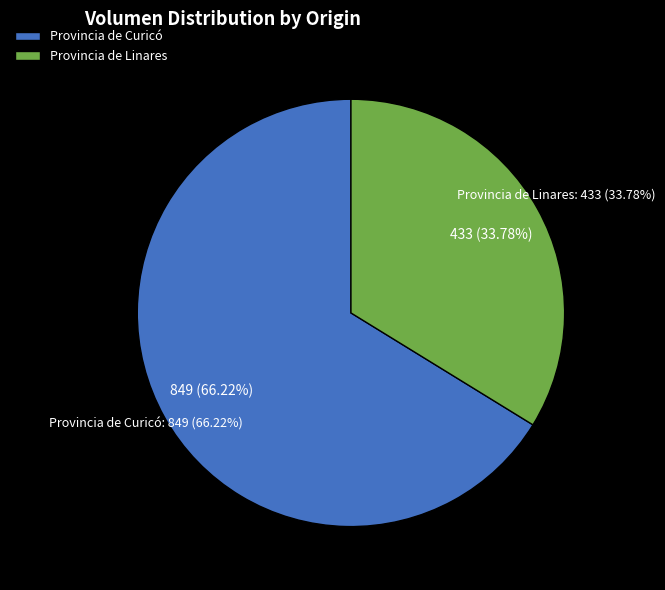

Is there a majority slice in this chart?

No